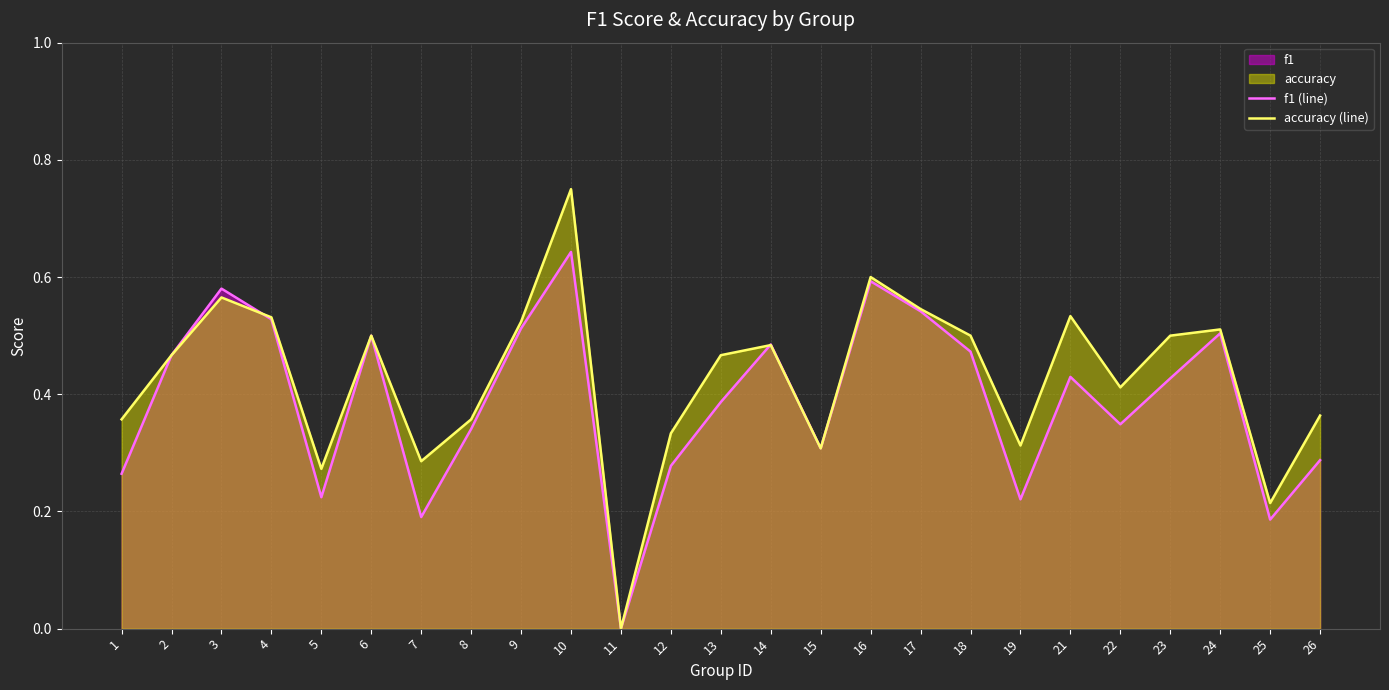

What is the difference between the f1 (line) values at 17 and 7?

0.4